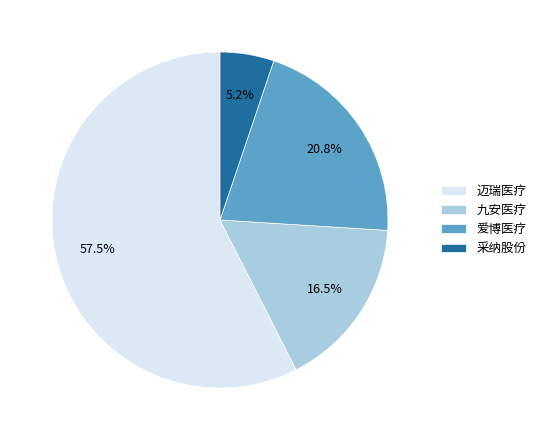

Combined, do 迈瑞医疗 and 爱博医疗 account for over 50%?

Yes